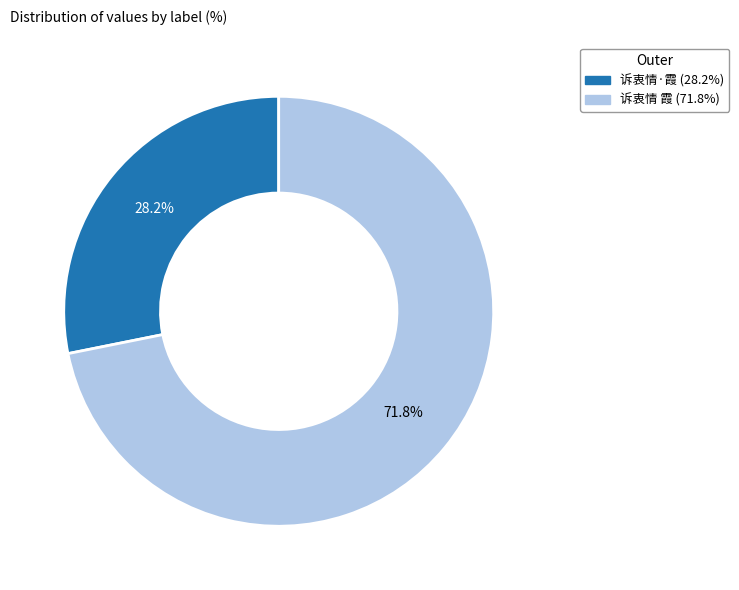

To the nearest percent, what portion does 诉衷情·霞 represent?

28%